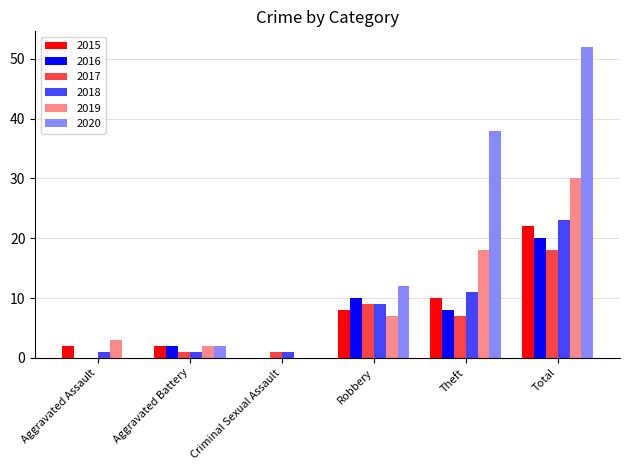

Where is 2020 nearest to the value 26?

Theft